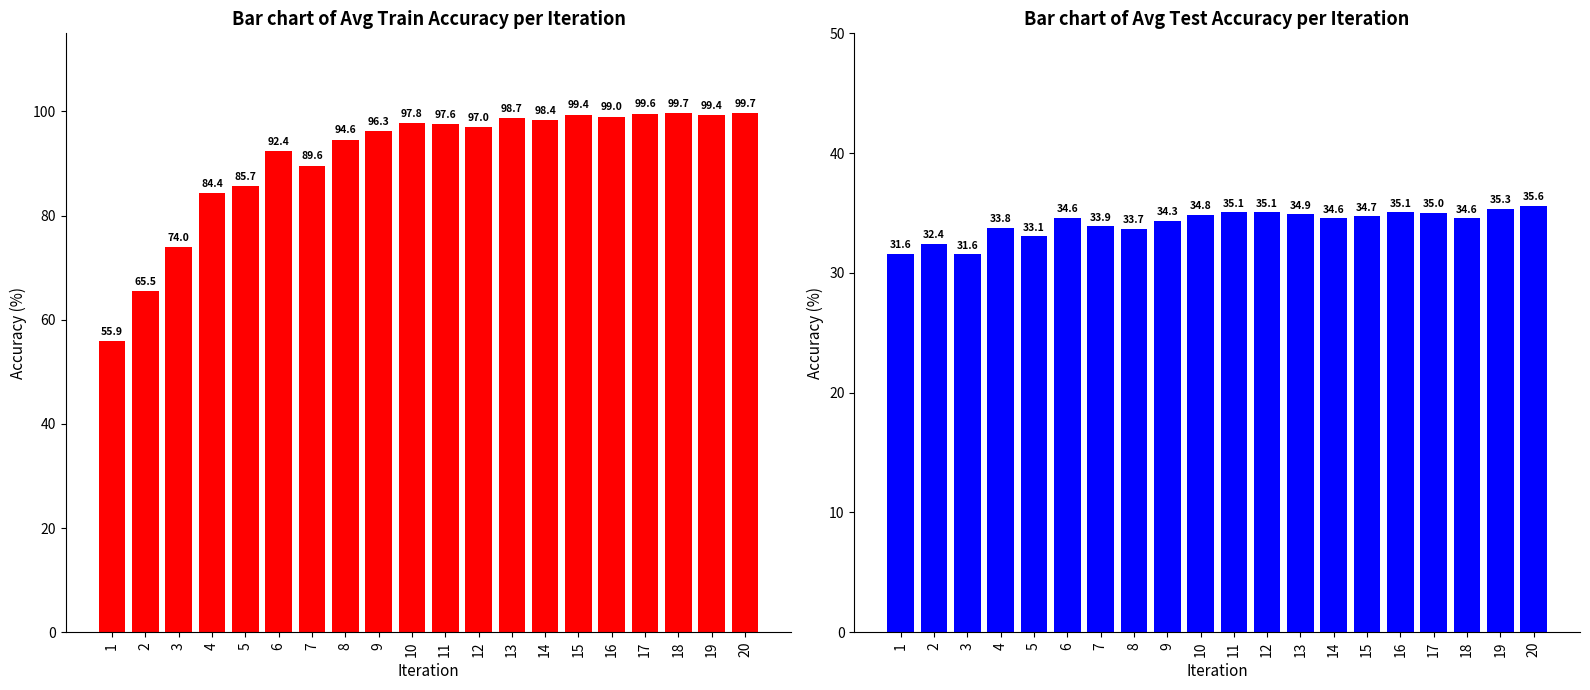

What is the greatest value displayed?

99.7